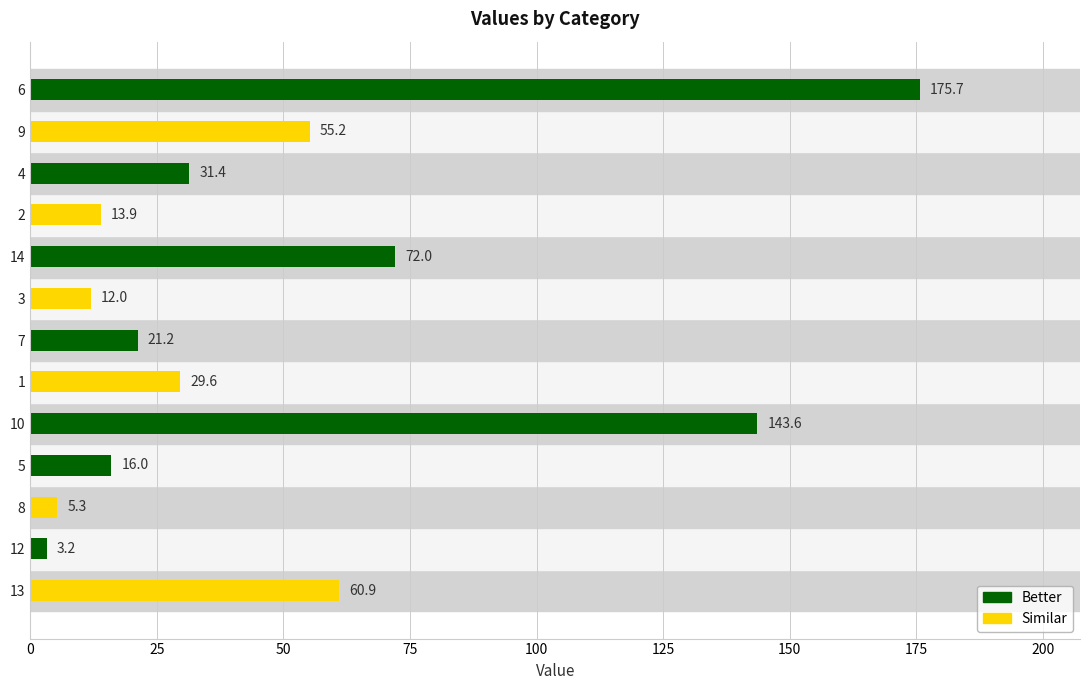

What is the sum of the values at 8 and 6?

181.0